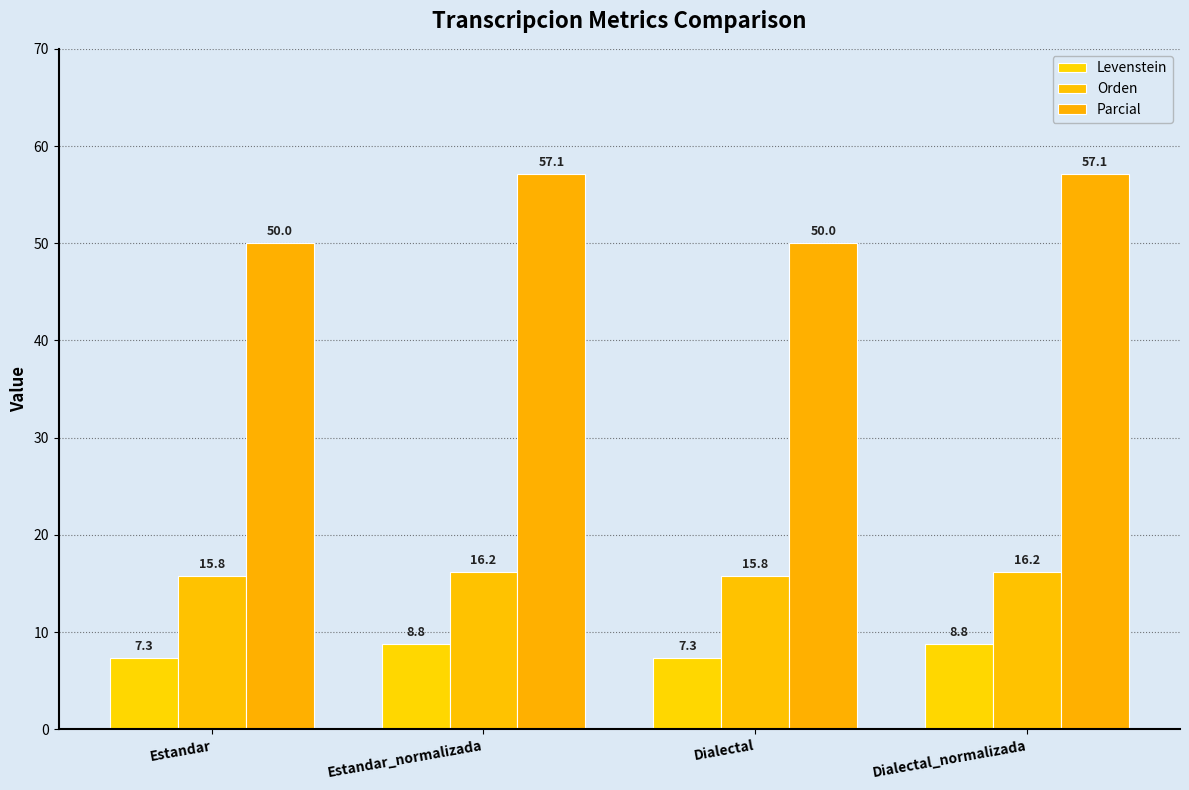

What is the sum of the Levenstein values at Estandar and Dialectal_normalizada?

16.1